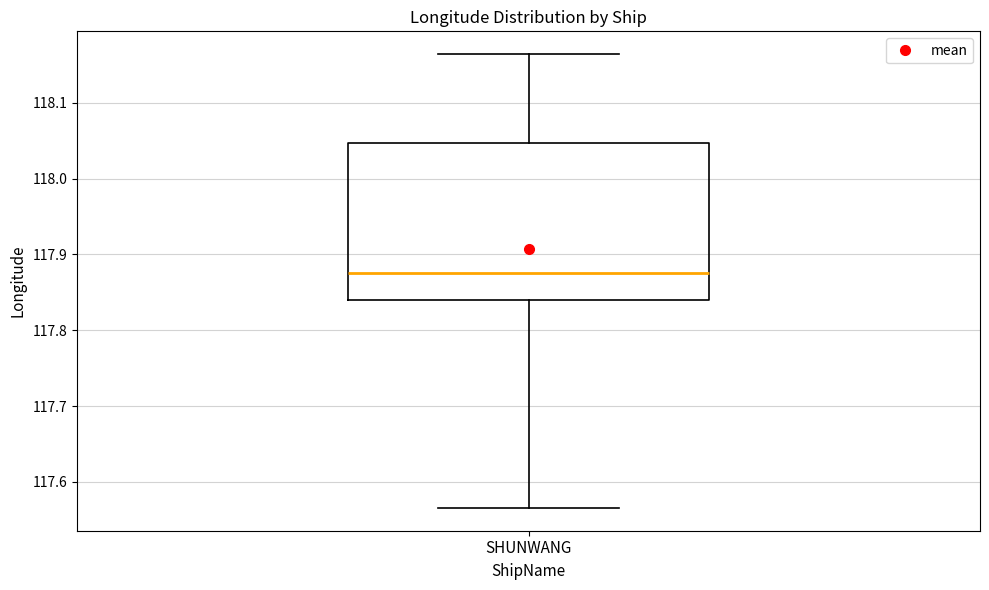

Transcribe this box plot: give where the median line is, the range the box spans, and where the two whiskers end, as read against the y-axis. The values are not printed on the chart, so give them approximately, as read against the axis.

median 117.87, box 117.84 to 118.05, whiskers 117.57 to 118.16